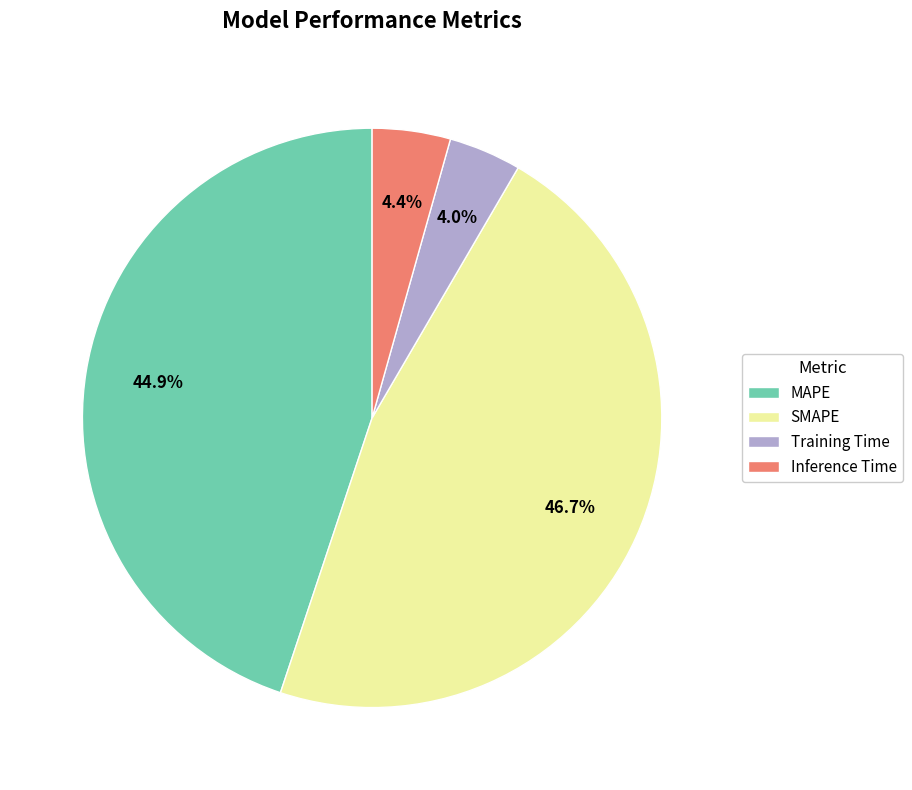

What is the ratio of the value at MAPE to the value at SMAPE?

1.0